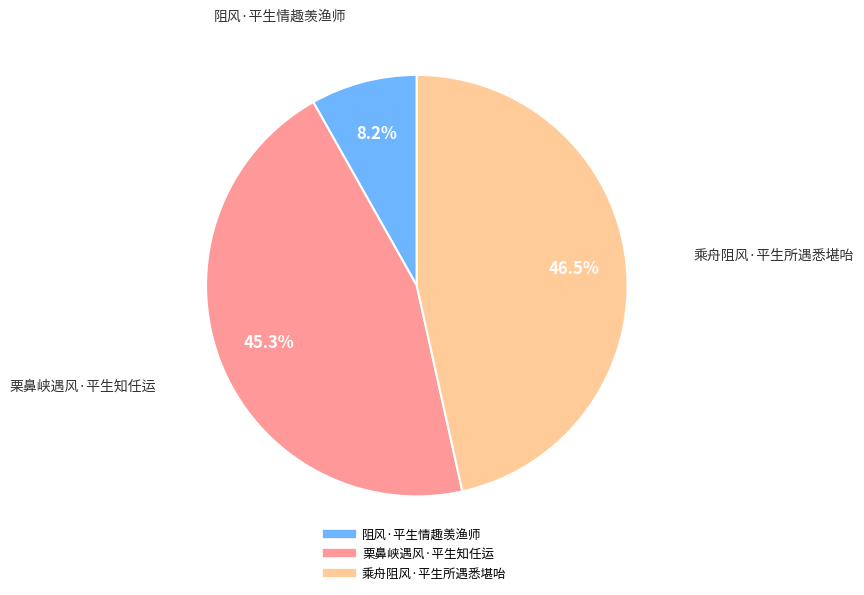

Does 栗鼻峡遇风·平生知任运 represent more than half of the total?

No